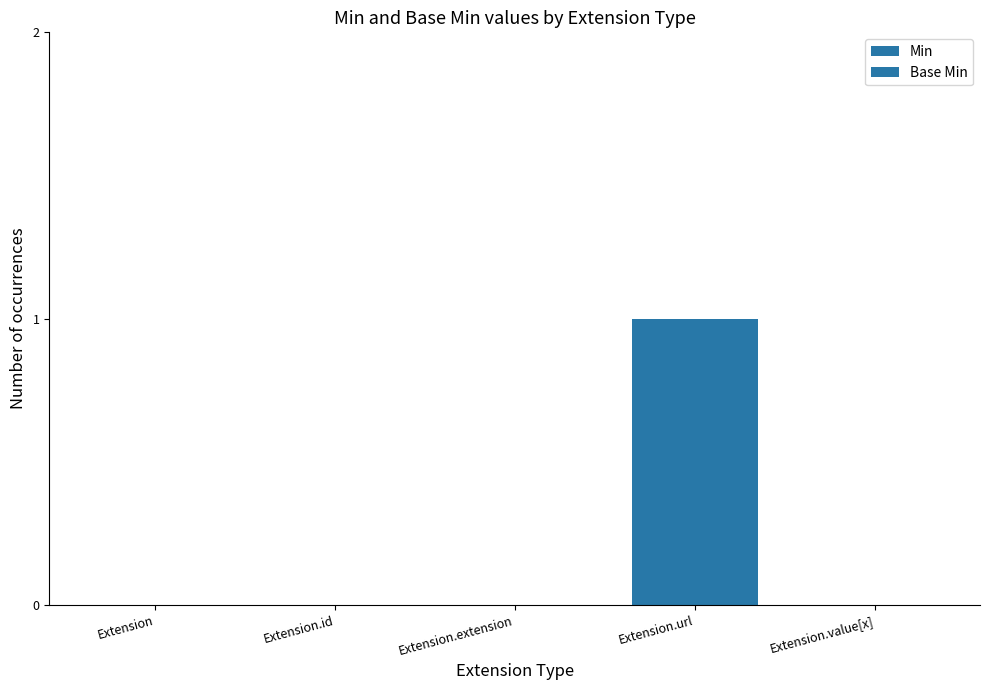

Are the bars horizontal?

No